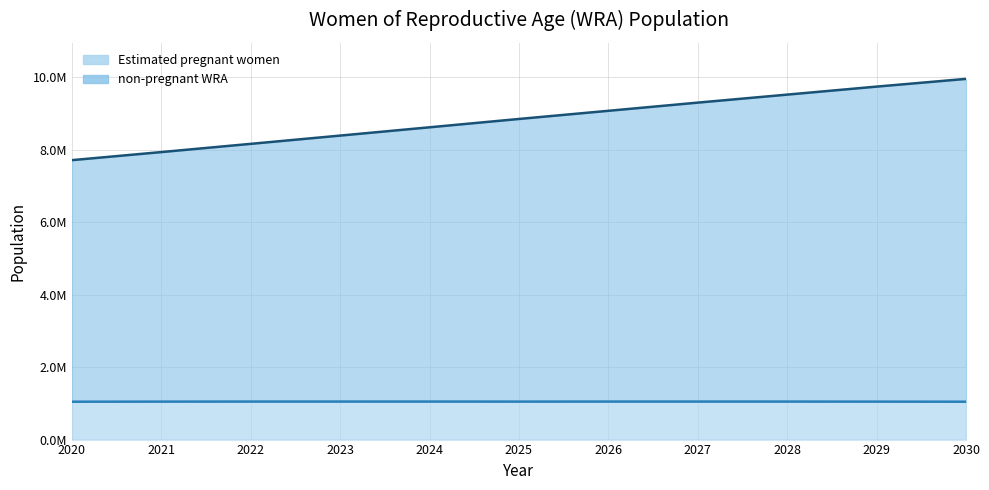

What is the maximum value for Estimated pregnant women?

1050147.9